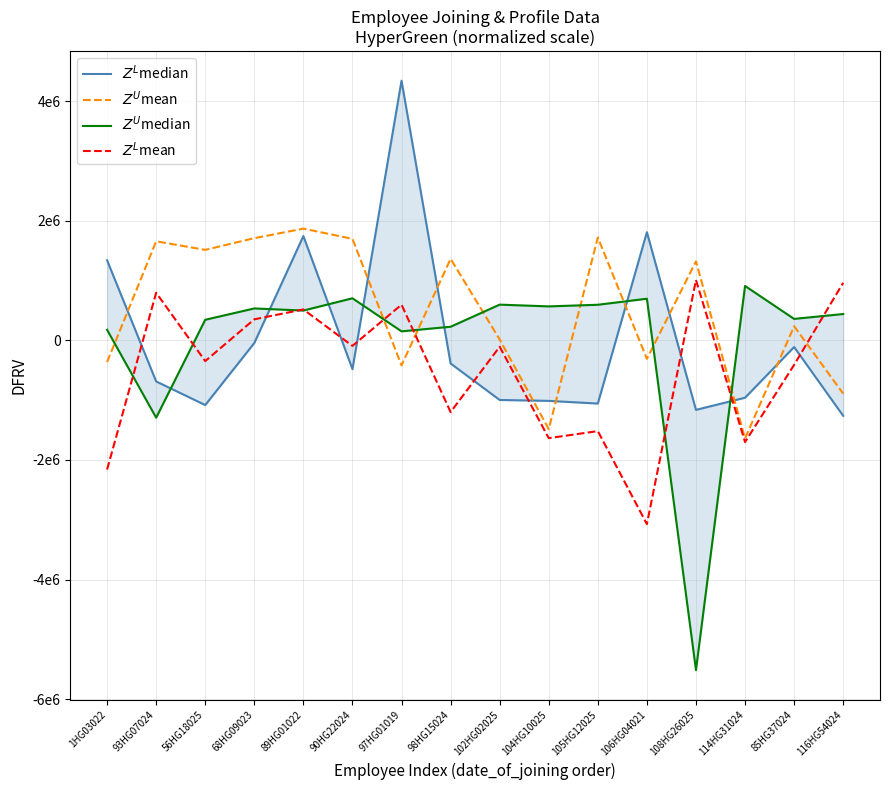

How many series are shown in this chart?

4